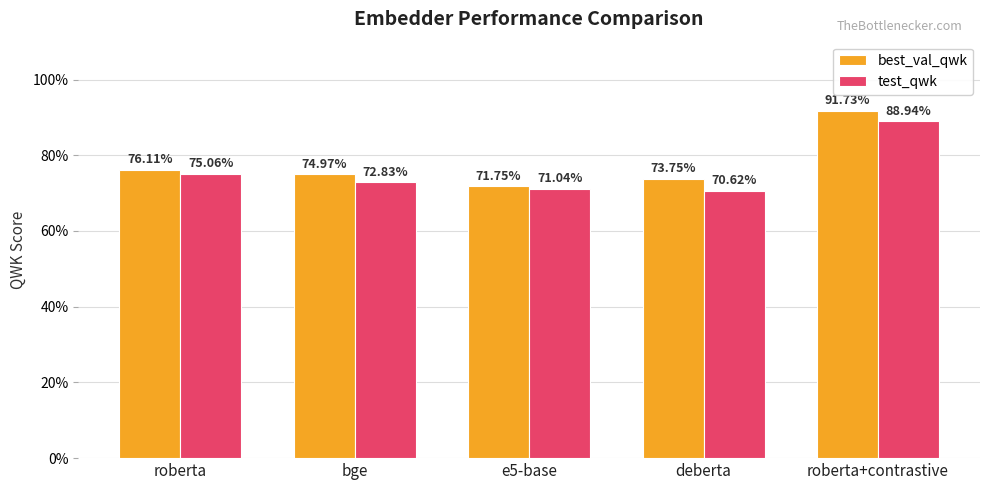

List the series in order of their overall mean, lowest first.

test_qwk, best_val_qwk